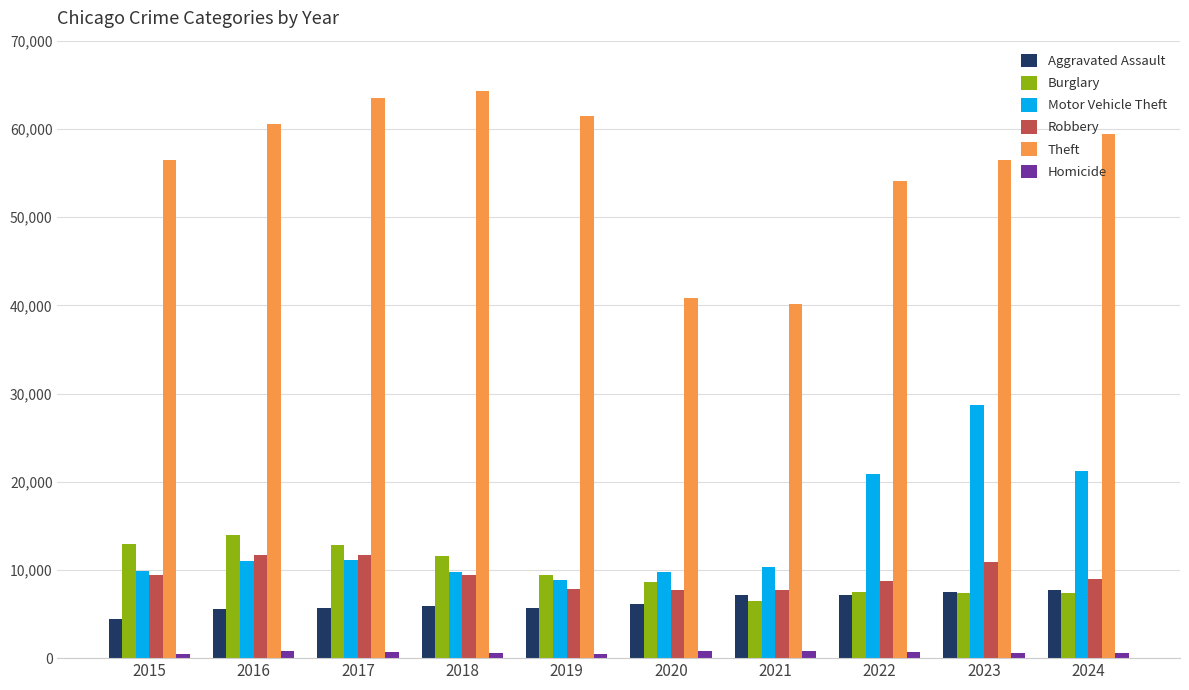

The Aggravated Assault series shows 8133 at 2018. True or false?

False